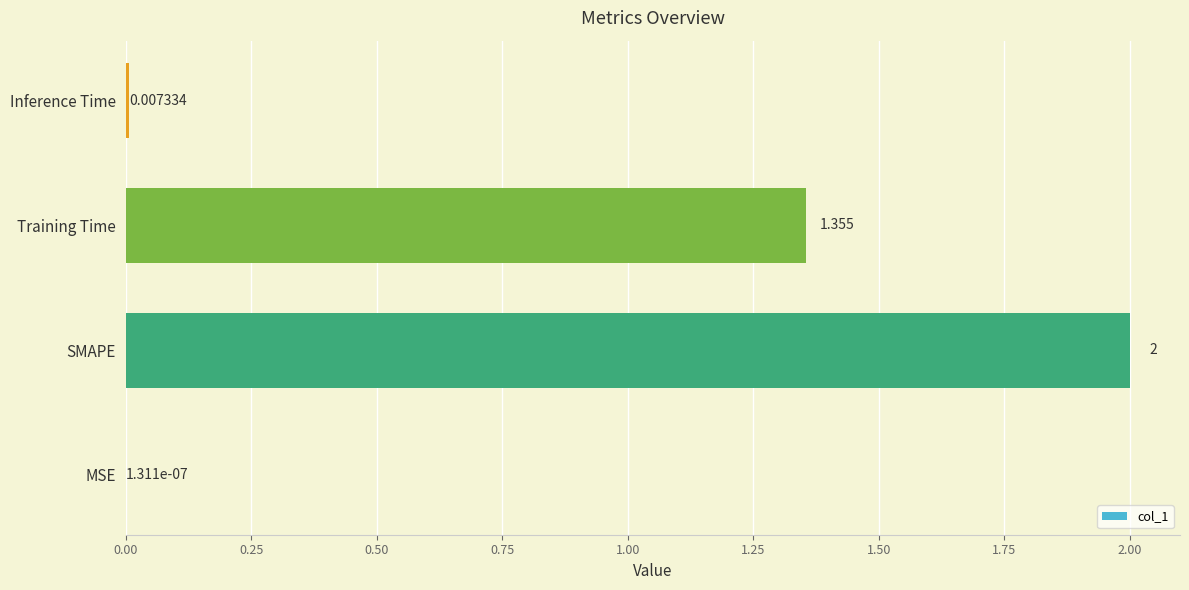

Between Training Time and SMAPE, which is larger?

SMAPE